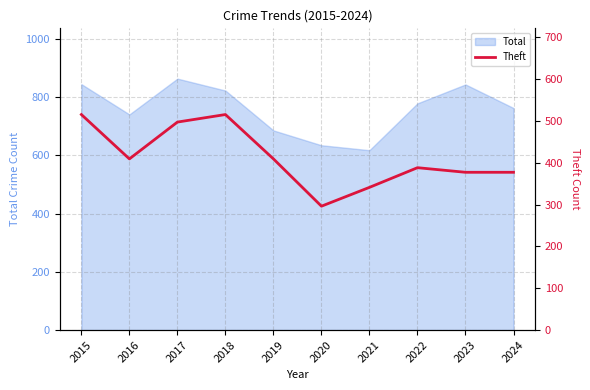

Which has a higher value, 2021 or 2018?

2018